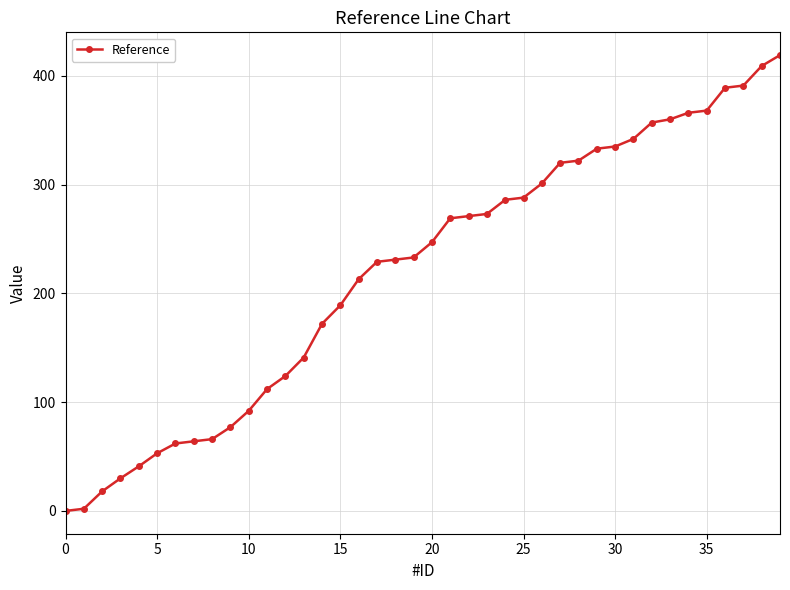

How many distinct data groups are displayed?

1